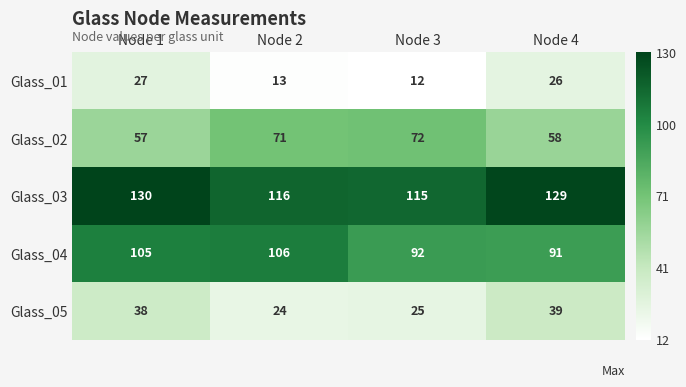

Reading left to right, transcribe all the data shown in this chart.

Glass_01: 27	13	12	26
Glass_02: 57	71	72	58
Glass_03: 130	116	115	129
Glass_04: 105	106	92	91
Glass_05: 38	24	25	39